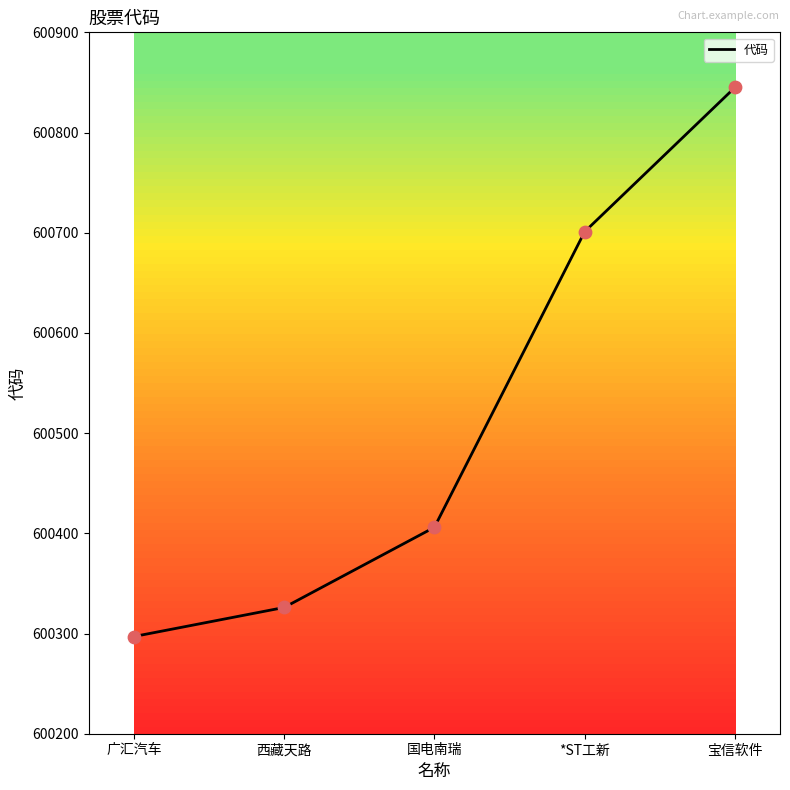

What is the ratio of the value at 宝信软件 to the value at 西藏天路?

1.0